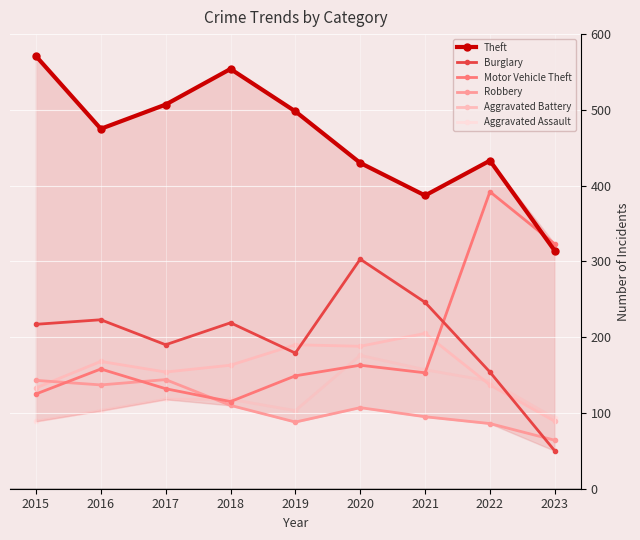

What is the difference between the maximum and minimum values in the Aggravated Battery series?

116